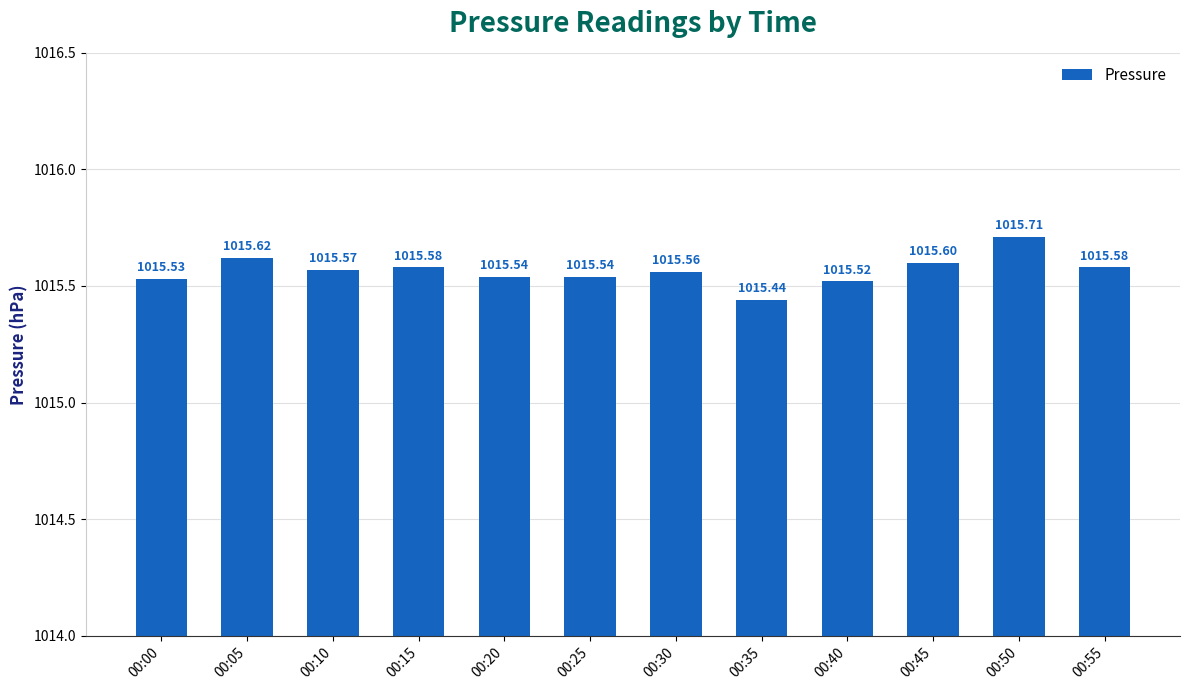

What is the minimum value shown in the chart?

1015.4